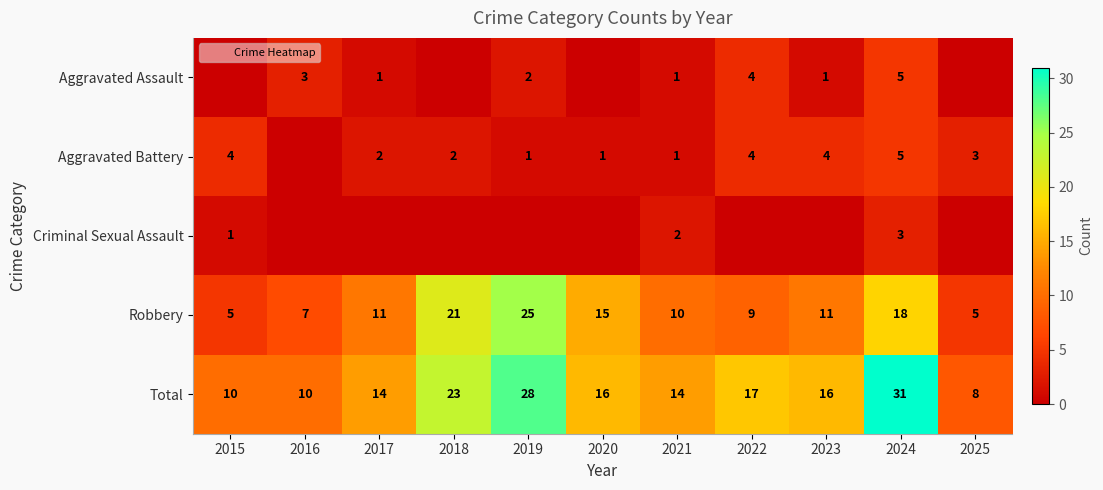

How many values in the Total series exceed 16?

4